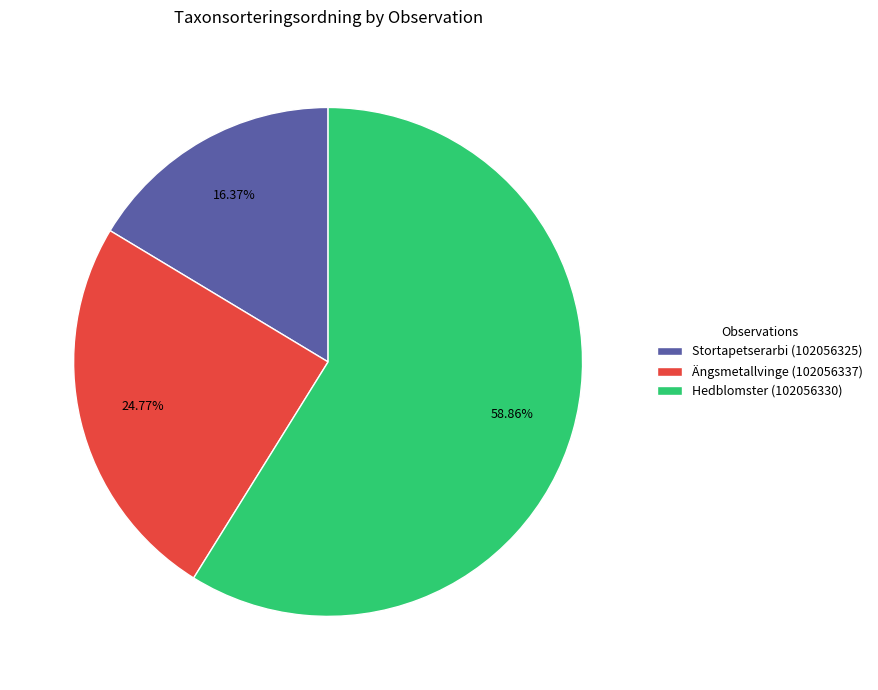

Is it true that Stortapetserarbi (102056325) is 16% of the pie?

True